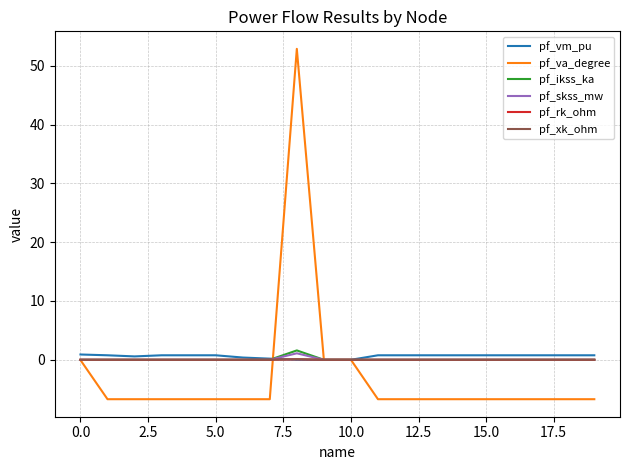

What is the average value of the pf_ikss_ka series?

0.1